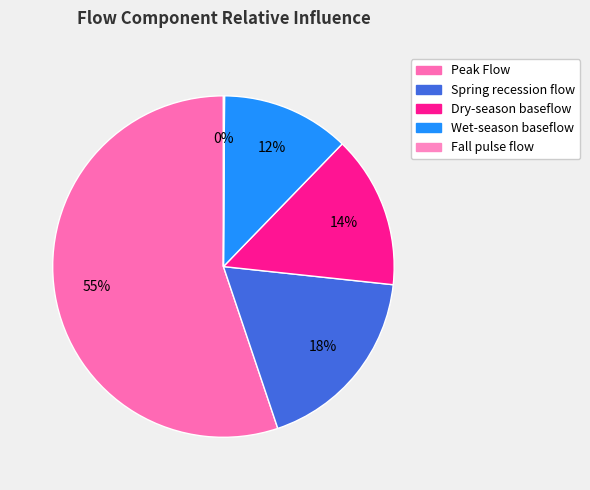

What percentage is the Dry-season baseflow slice, to the nearest percent?

14%